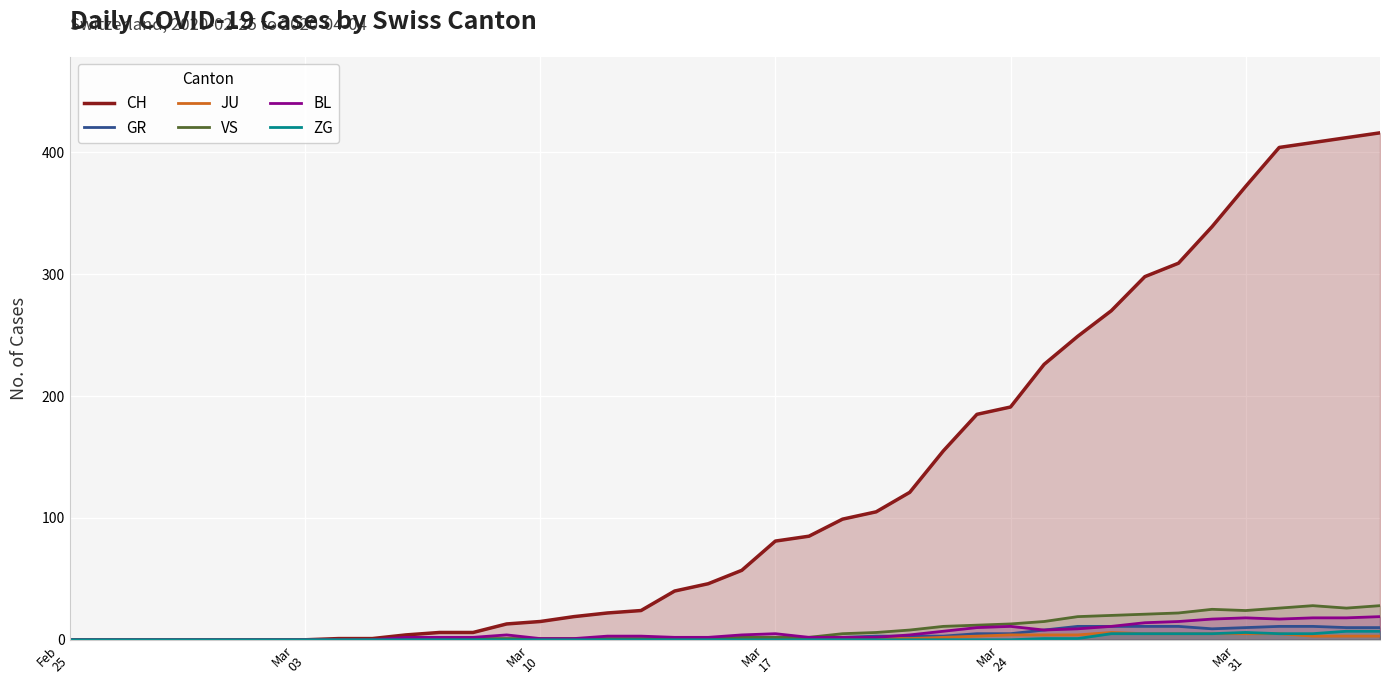

Which series has the largest total across all categories?

CH